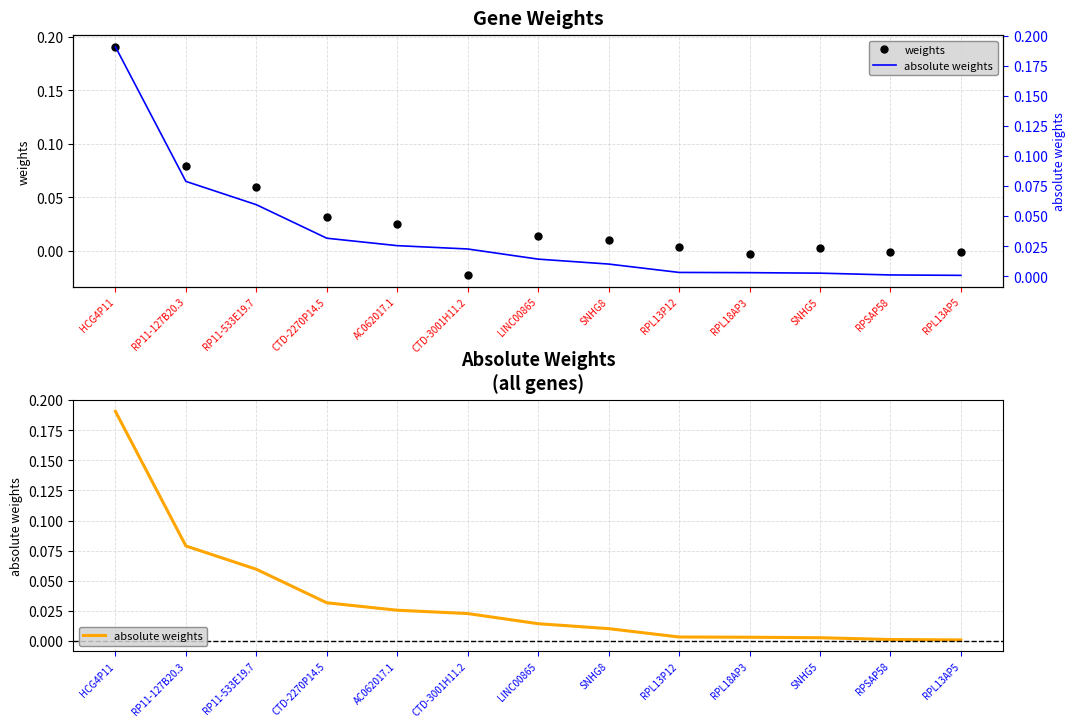

Which has a higher value, RPL18AP3 or RPL13P12?

RPL13P12